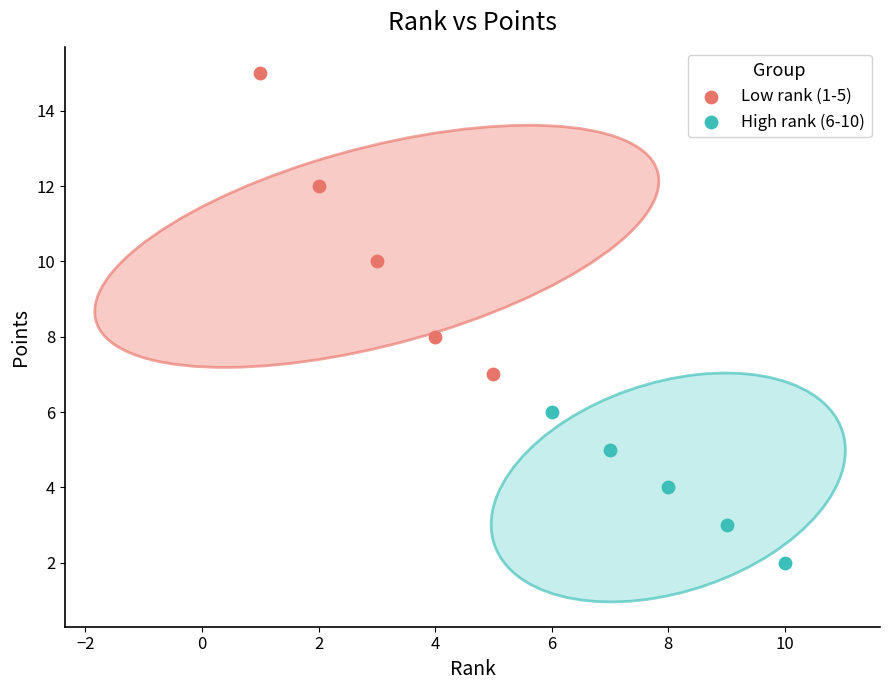

Which series reaches the maximum Y coordinate?

Low rank (1-5)